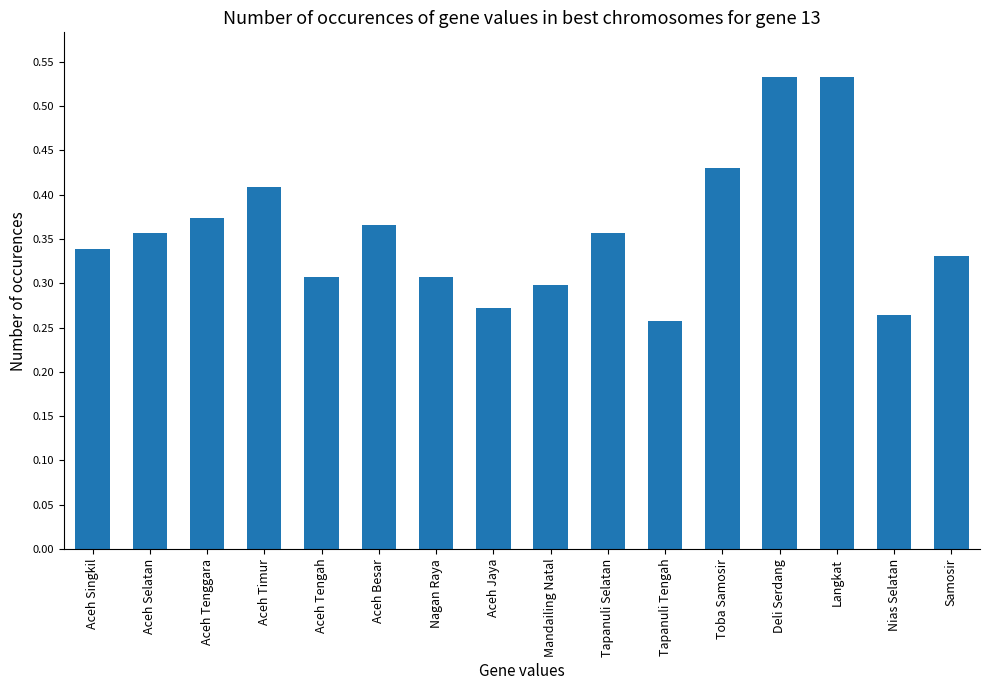

What is the label of the 5th bar from the left?

Aceh Tengah